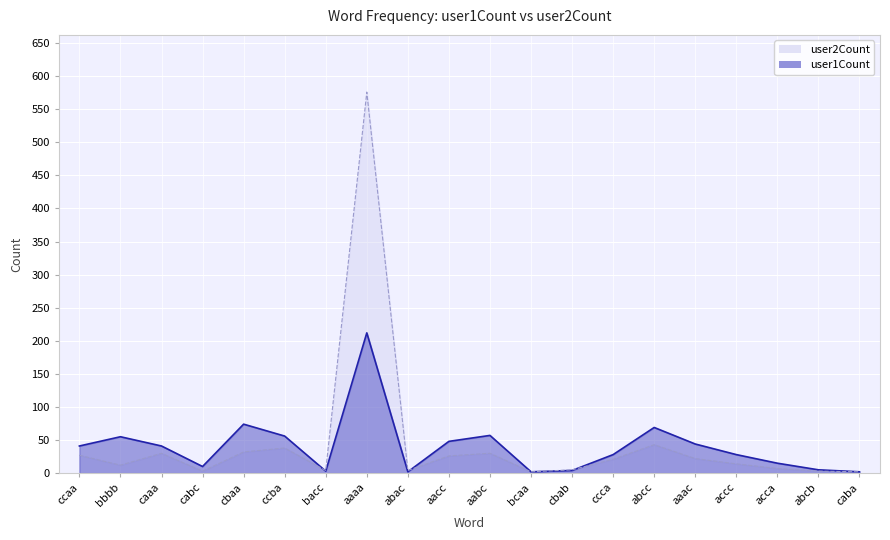

What is the value of the user2Count point at the 7th from the left?

3